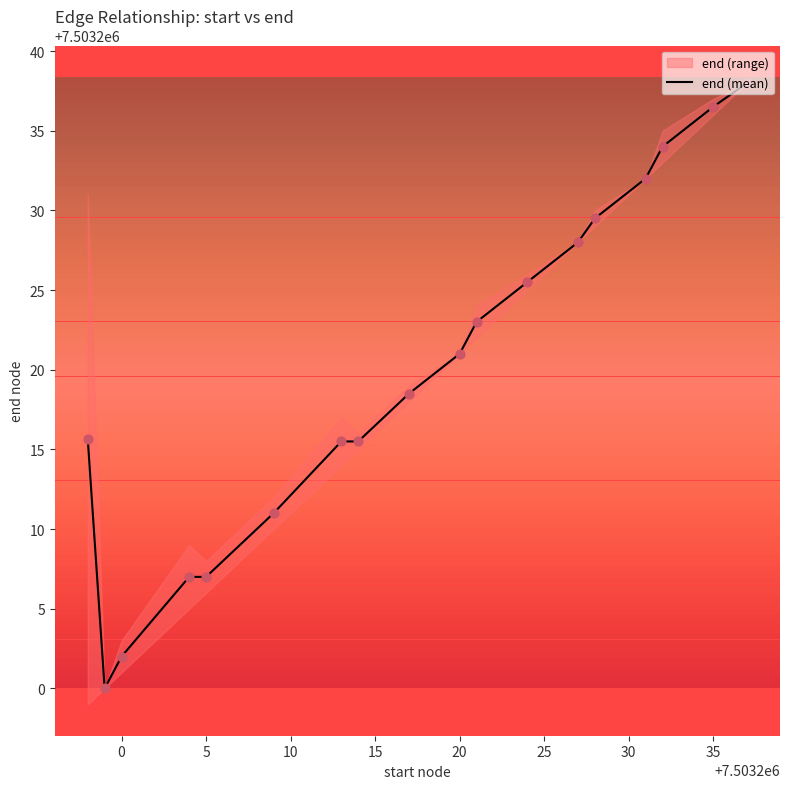

What is the maximum value for end (mean)?

7503238.0